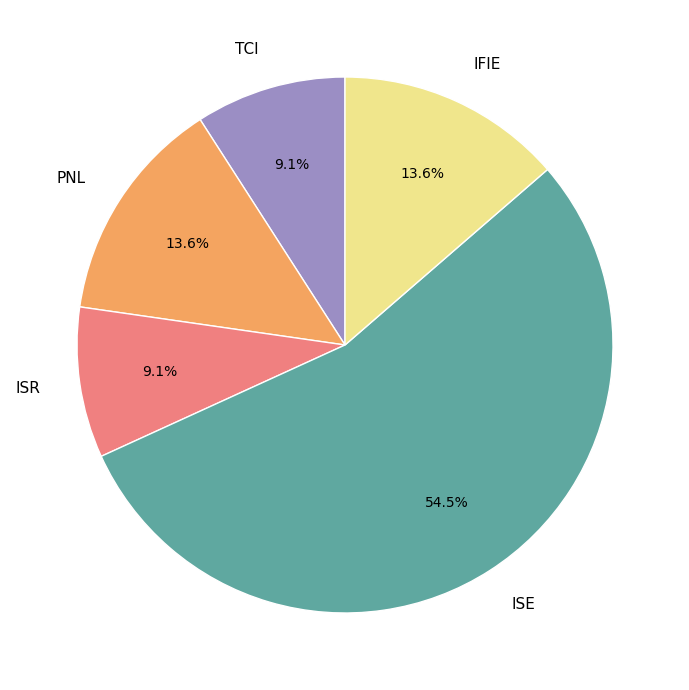

How many slices are in this pie chart?

5